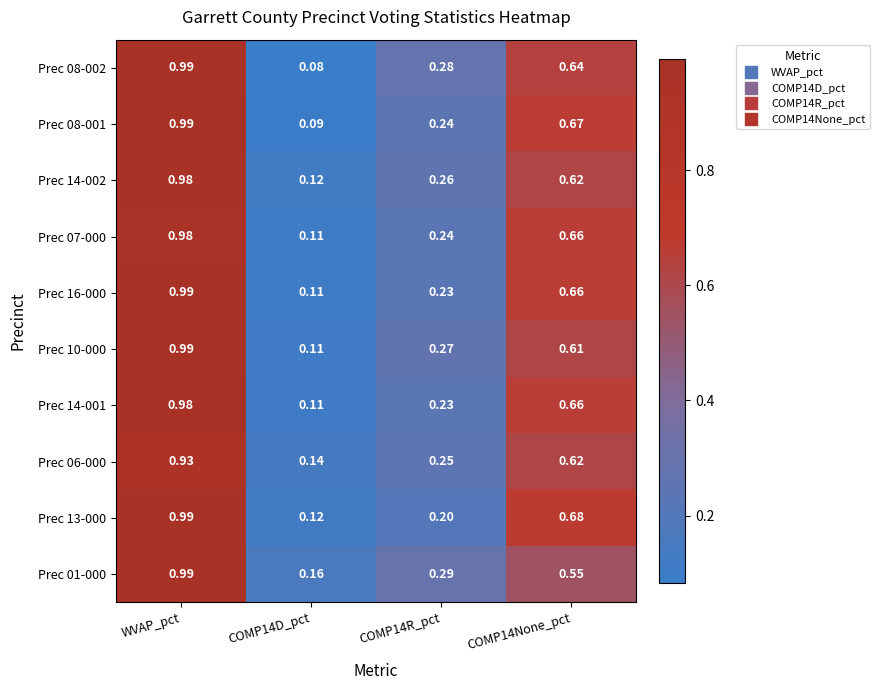

Between COMP14D_pct and COMP14None_pct, which series saw the biggest shift?

Prec 08-001